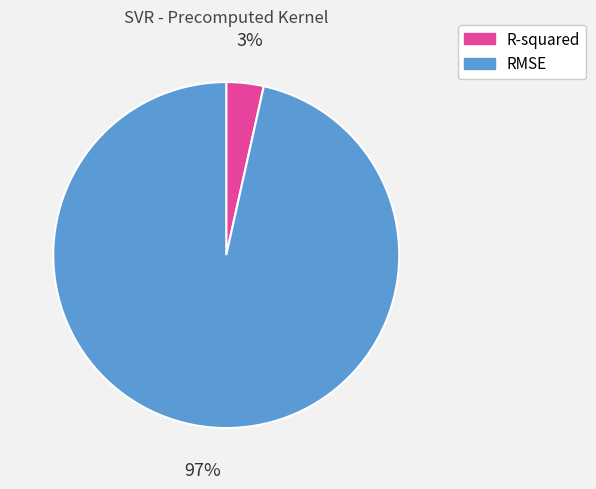

Is the sum of RMSE and R-squared greater than half?

Yes